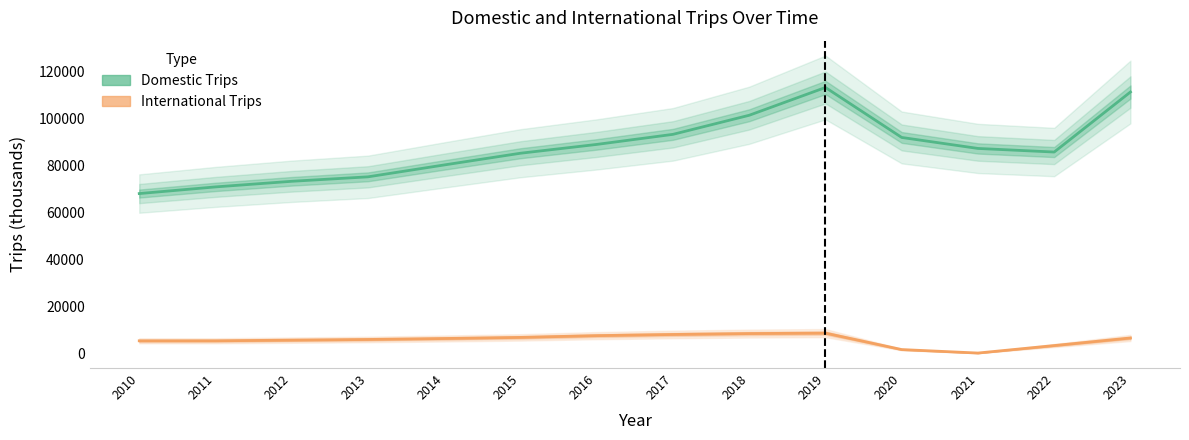

At which label does International Trips first exceed 6415?

2015